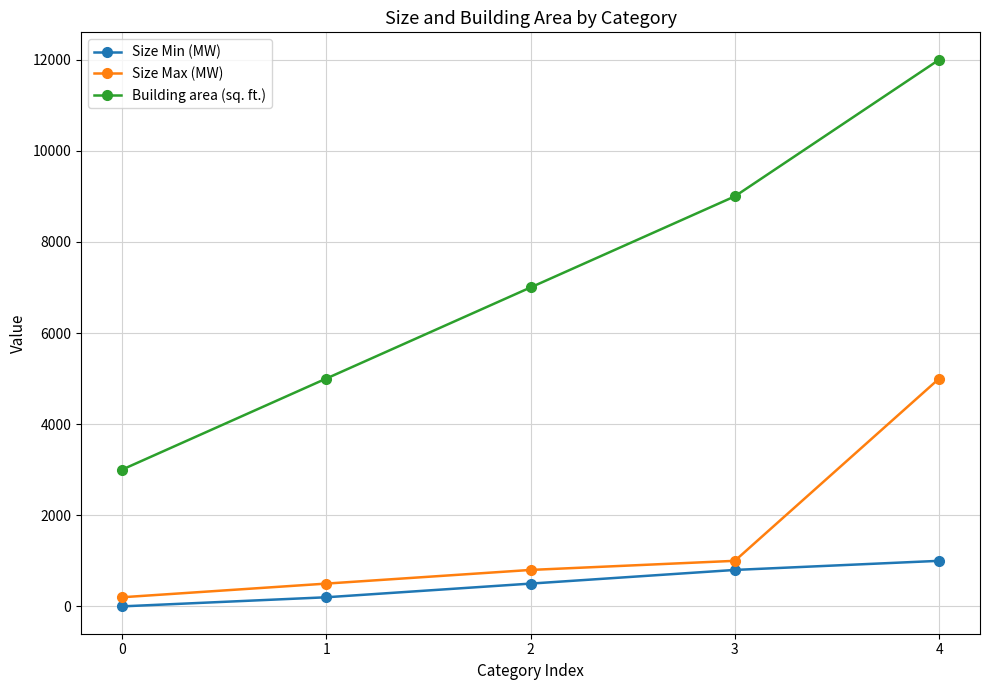

What is the total value across all series at 0?

3200